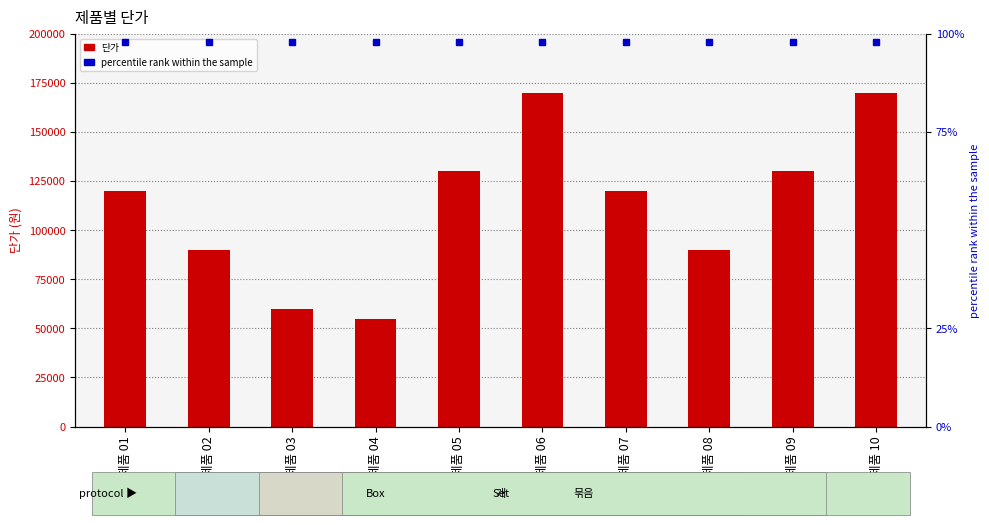

Are the bars horizontal?

No